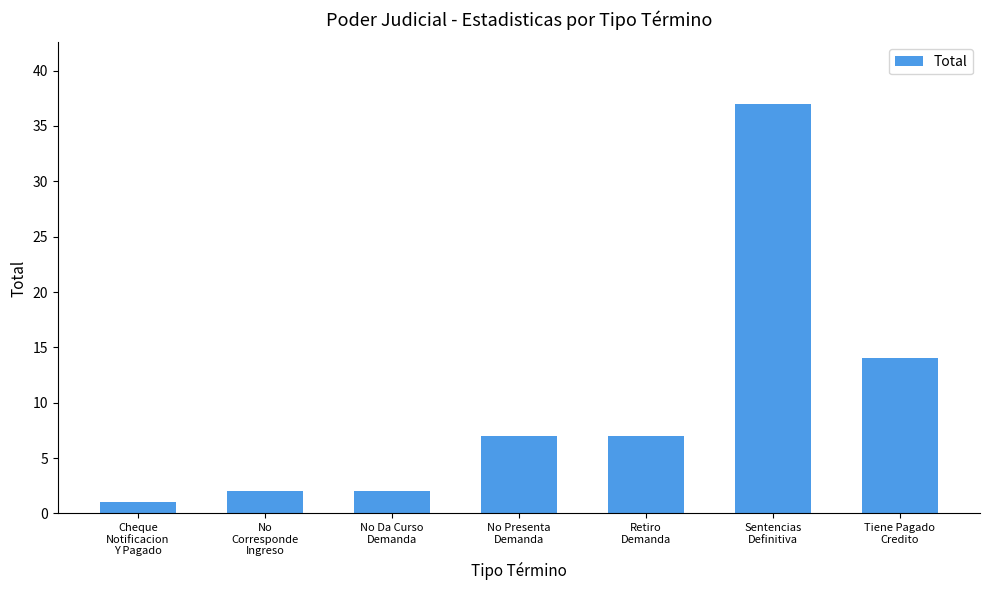

What is the difference between the maximum and minimum values?

36